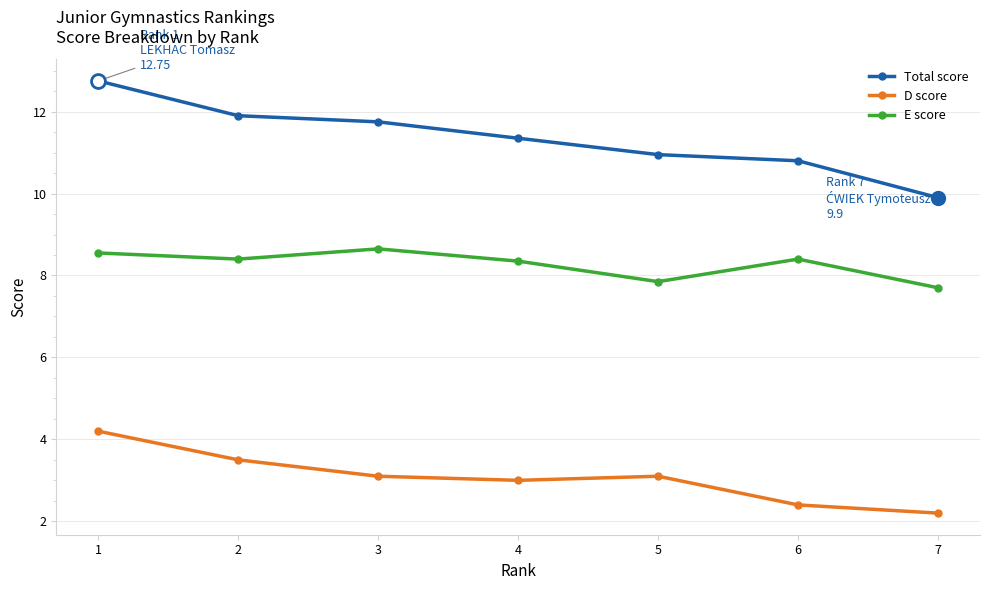

Does the chart have visible grid lines?

Yes